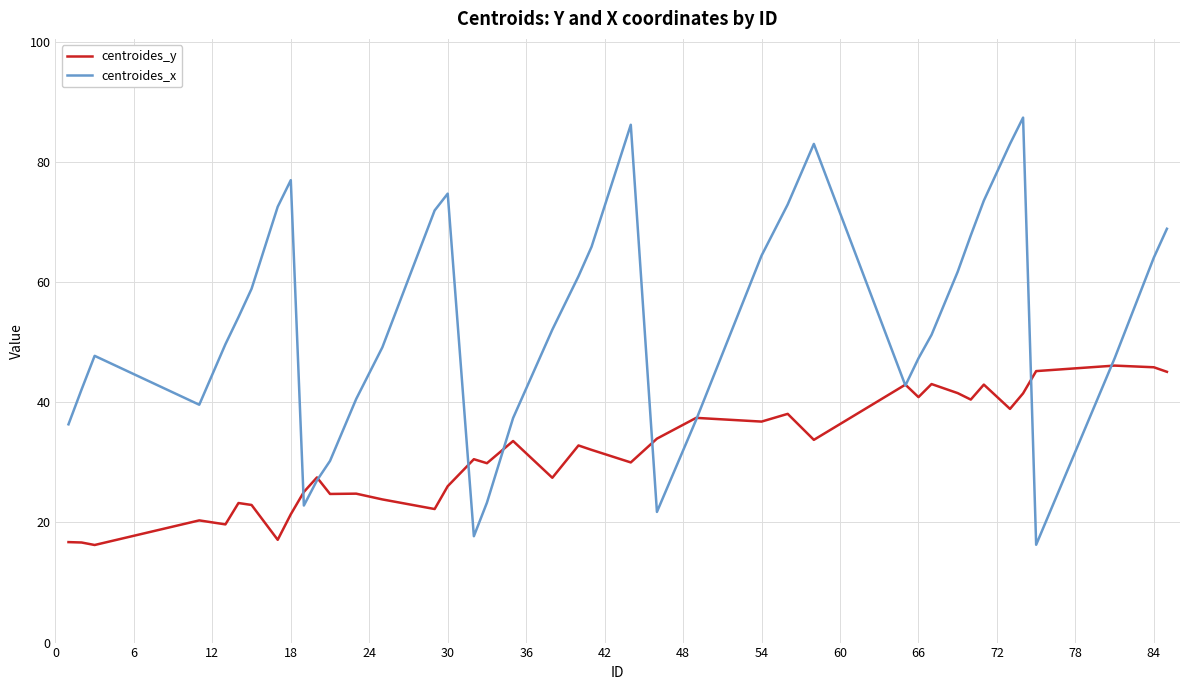

Which series has the largest total across all categories?

centroides_x